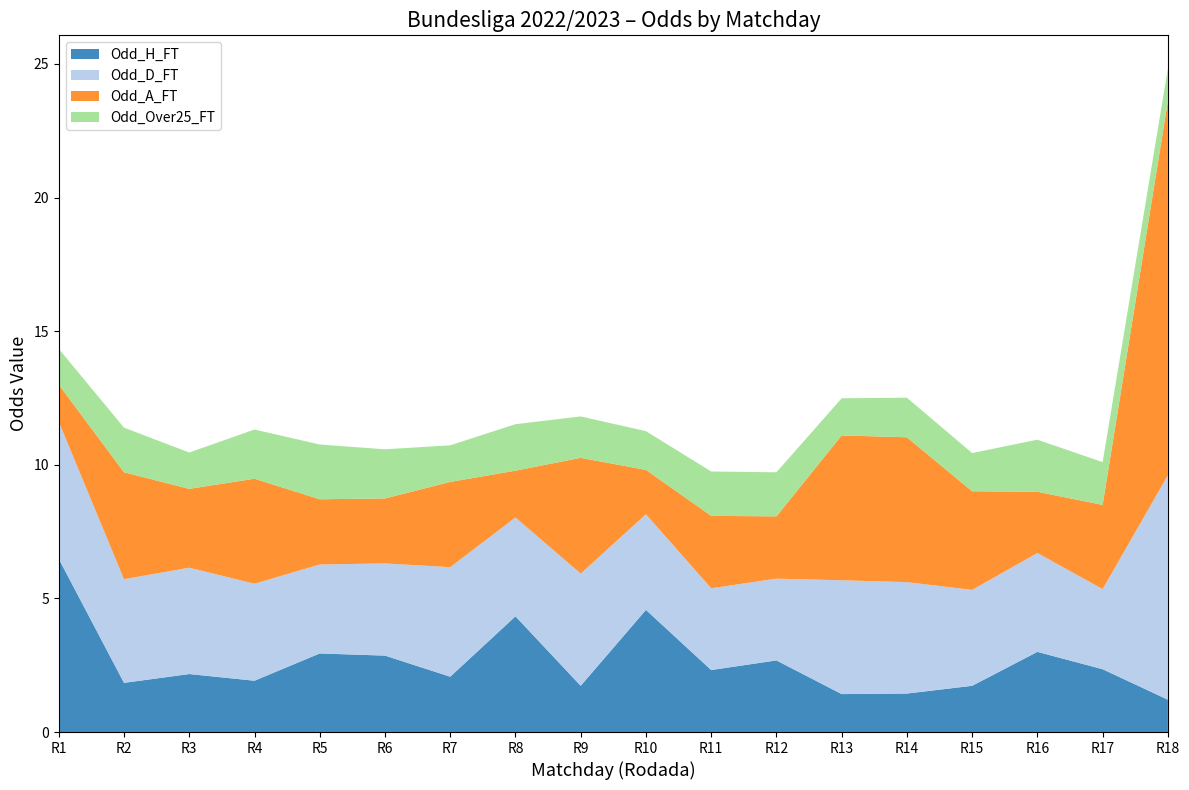

True or false: Odd_H_FT has a value of 0.8 at R15.

False